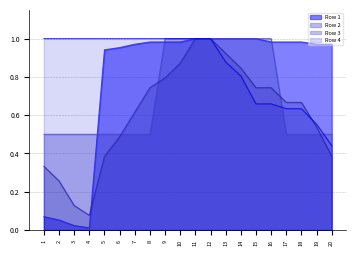

Rank the series by their maximum value, from lowest to highest.

Row 1, Row 2, Row 3, Row 4